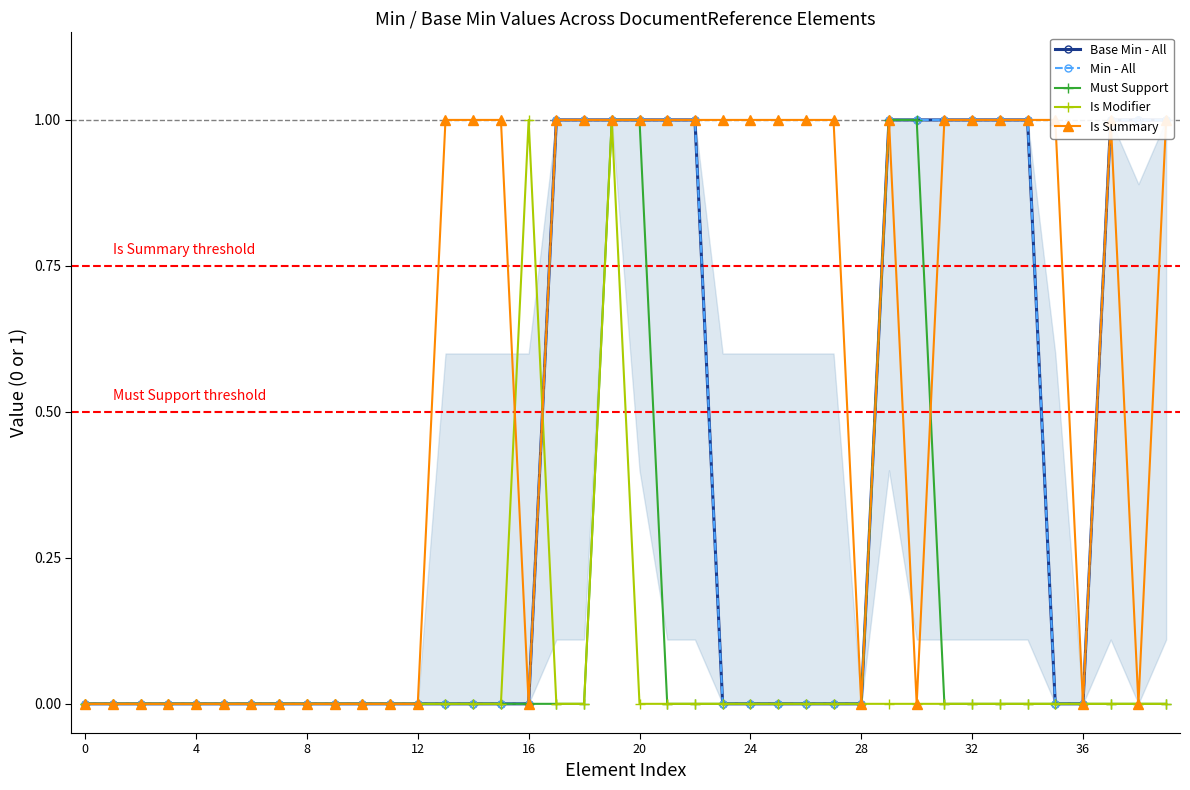

True or false: Base Min - All and Must Support cross at least once.

False